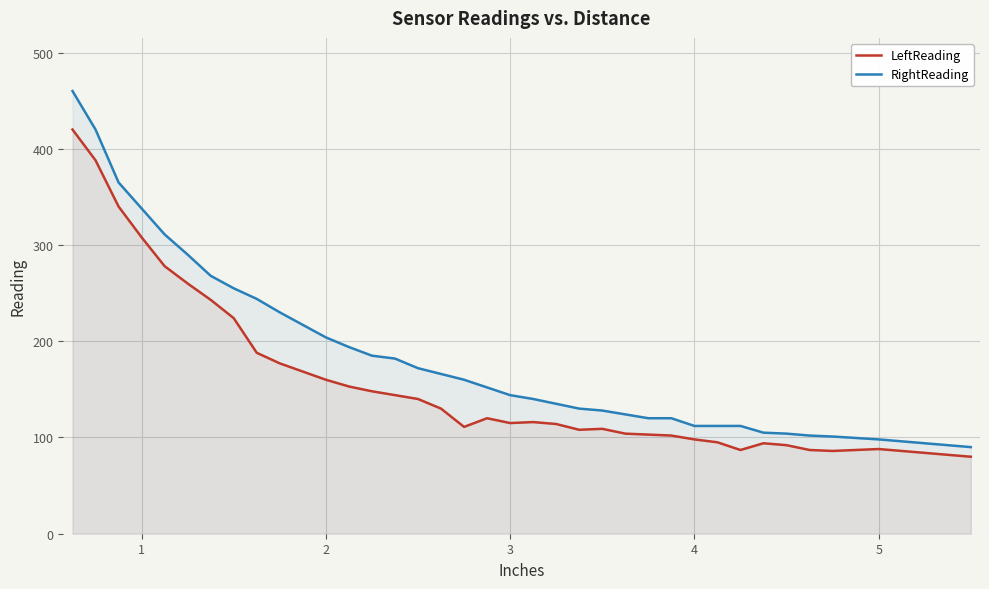

What is the average value of the RightReading series?

188